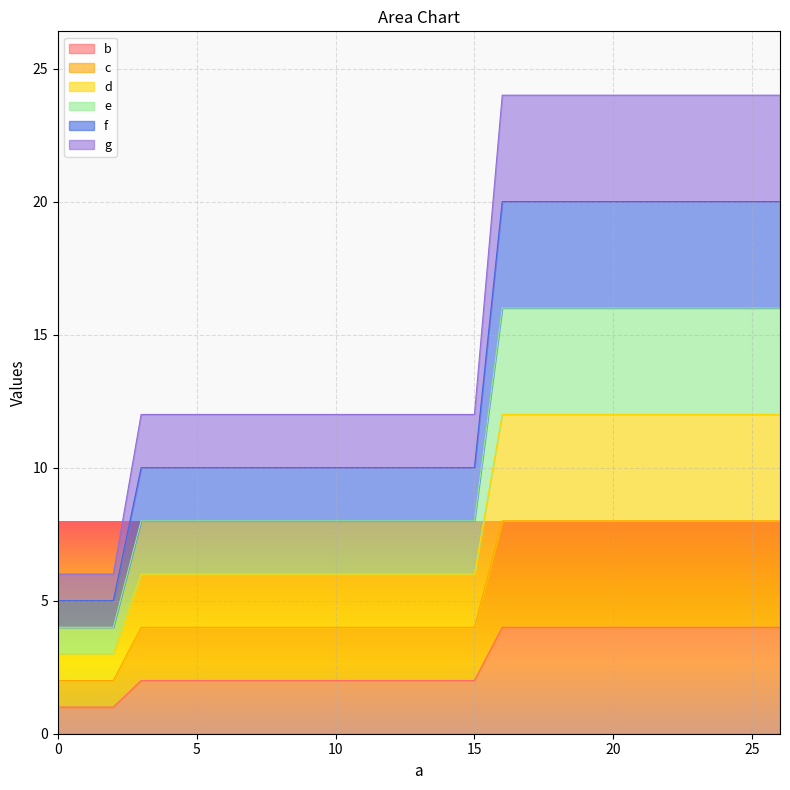

How many c values are between 2 and 4?

24